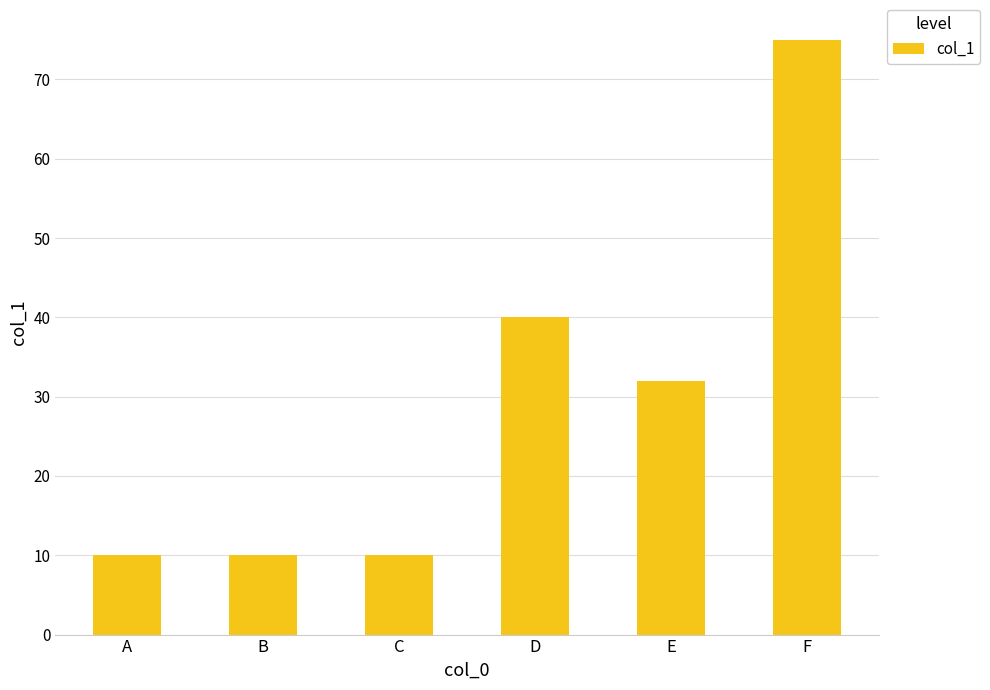

Read the value at D.

40